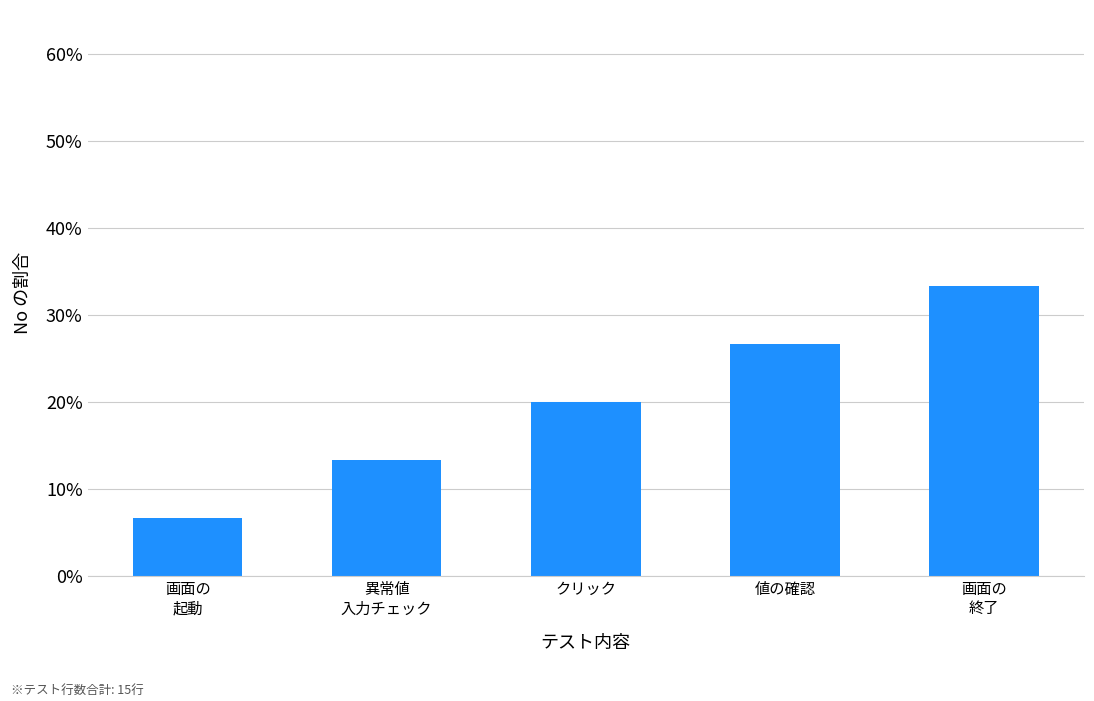

Reading right to left, transcribe all the data shown in this chart.

画面の
終了=0.3	値の確認=0.3	クリック=0.2	異常値
入力チェック=0.1	画面の
起動=0.1